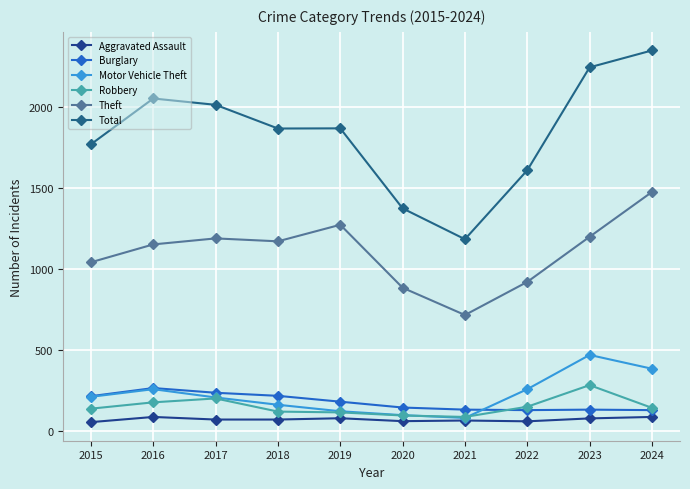

In Total, how many points are higher than both neighbors (excluding endpoints)?

2